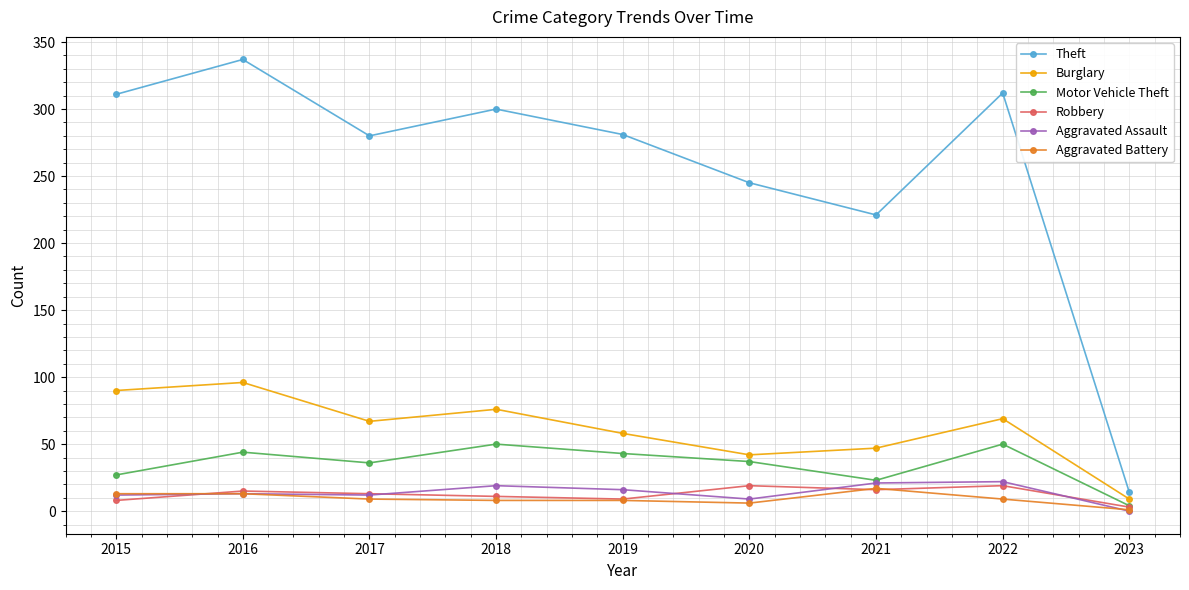

At which category does the chart reach its peak across all series?

2016